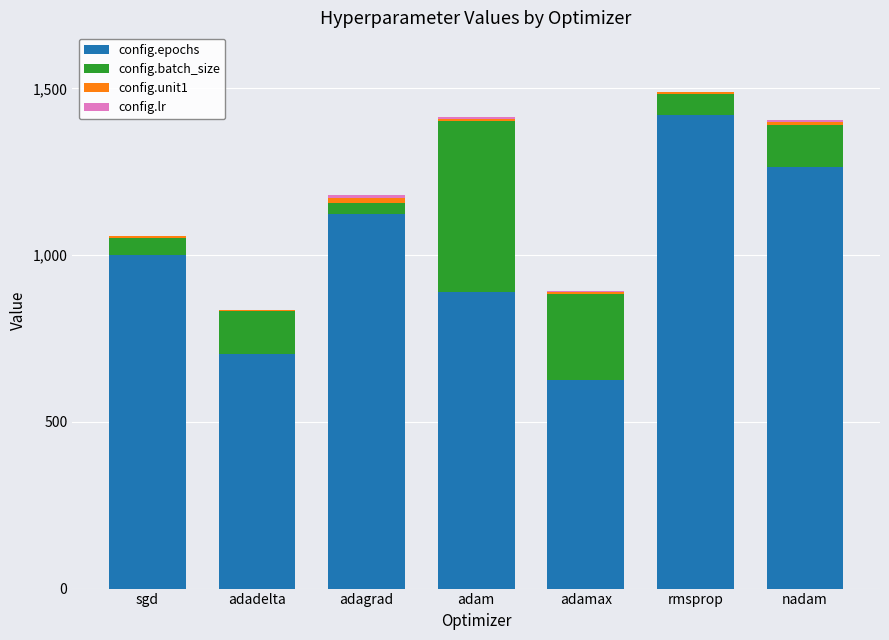

True or false: config.epochs has a value of 1032.7 at adamax.

False